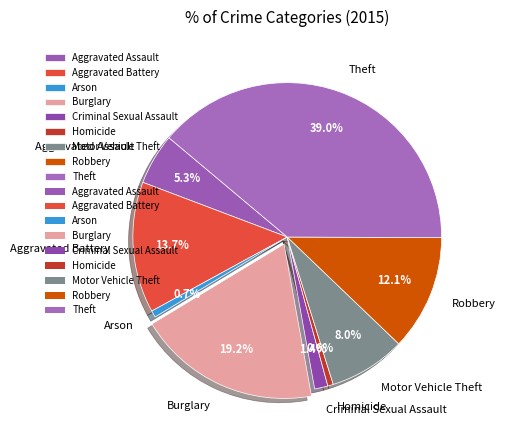

Approximately how many times larger is the value at Criminal Sexual Assault compared to Arson?

2.0